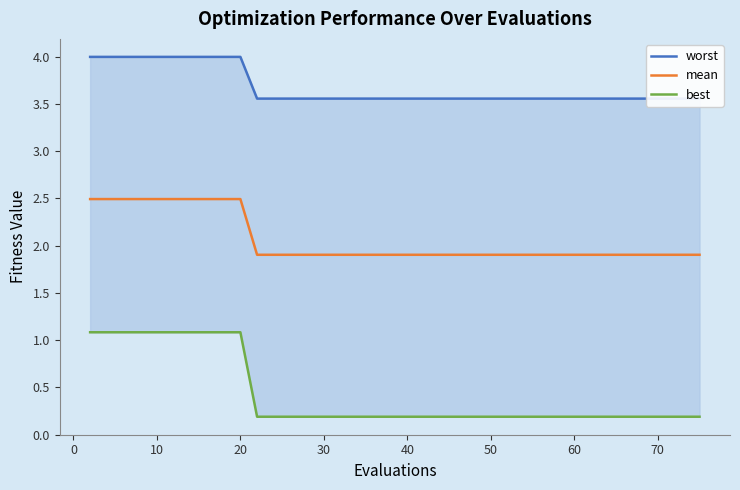

The mean series shows 1.1 at 10. True or false?

False